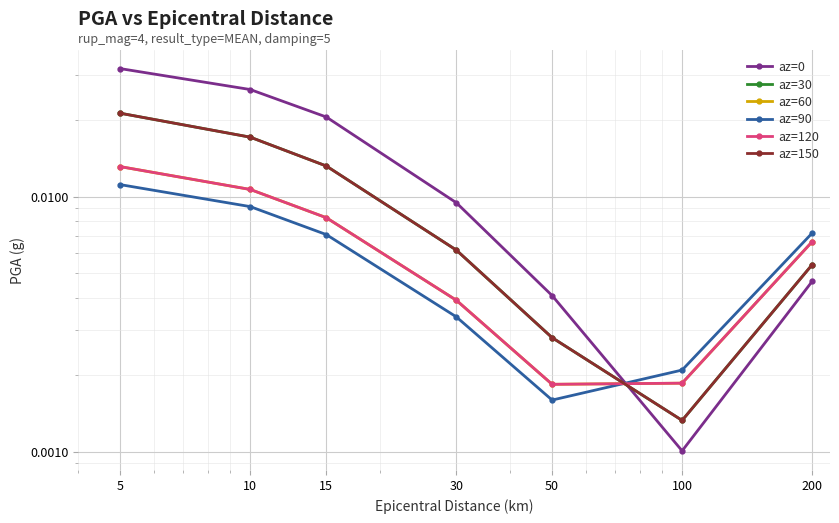

Is the value of az=60 at 5 greater than the value of az=120 at 15?

Yes